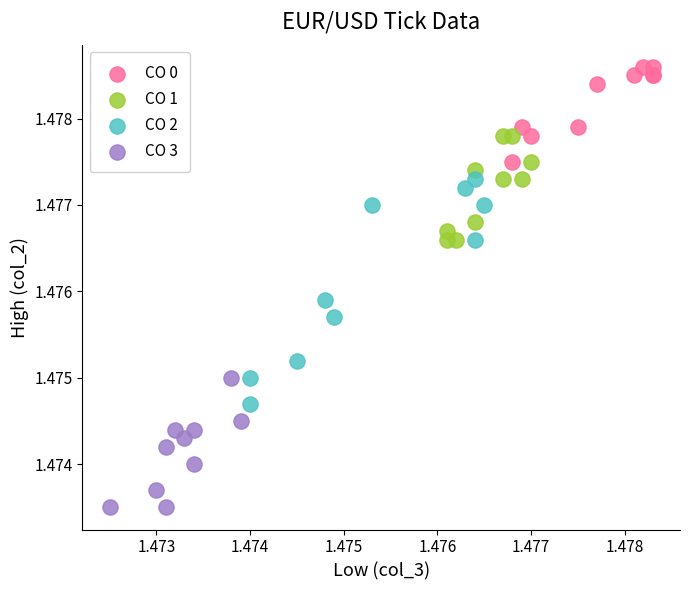

Which series contains the highest Y value?

CO 0